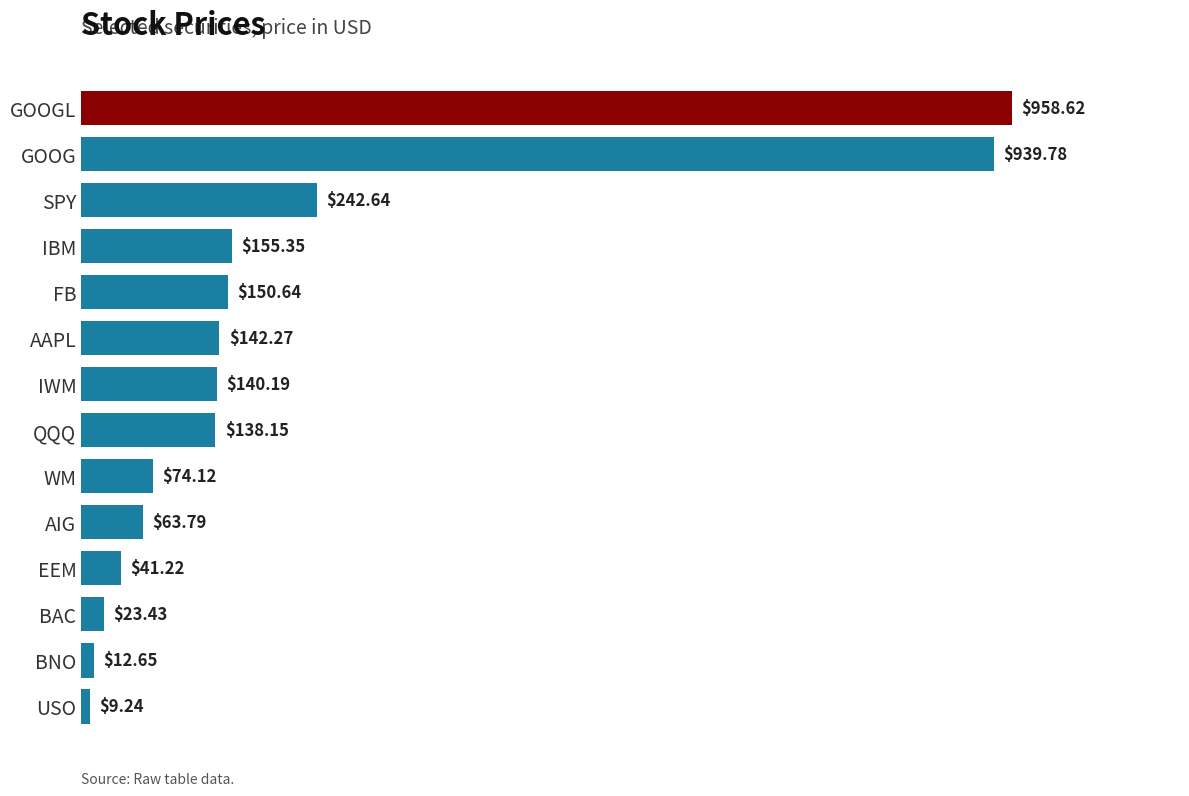

How many data points are above 140?

7